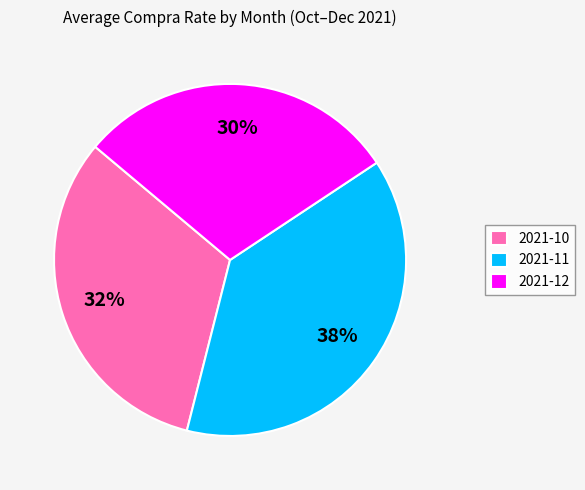

Which slice is the smallest?

2021-12